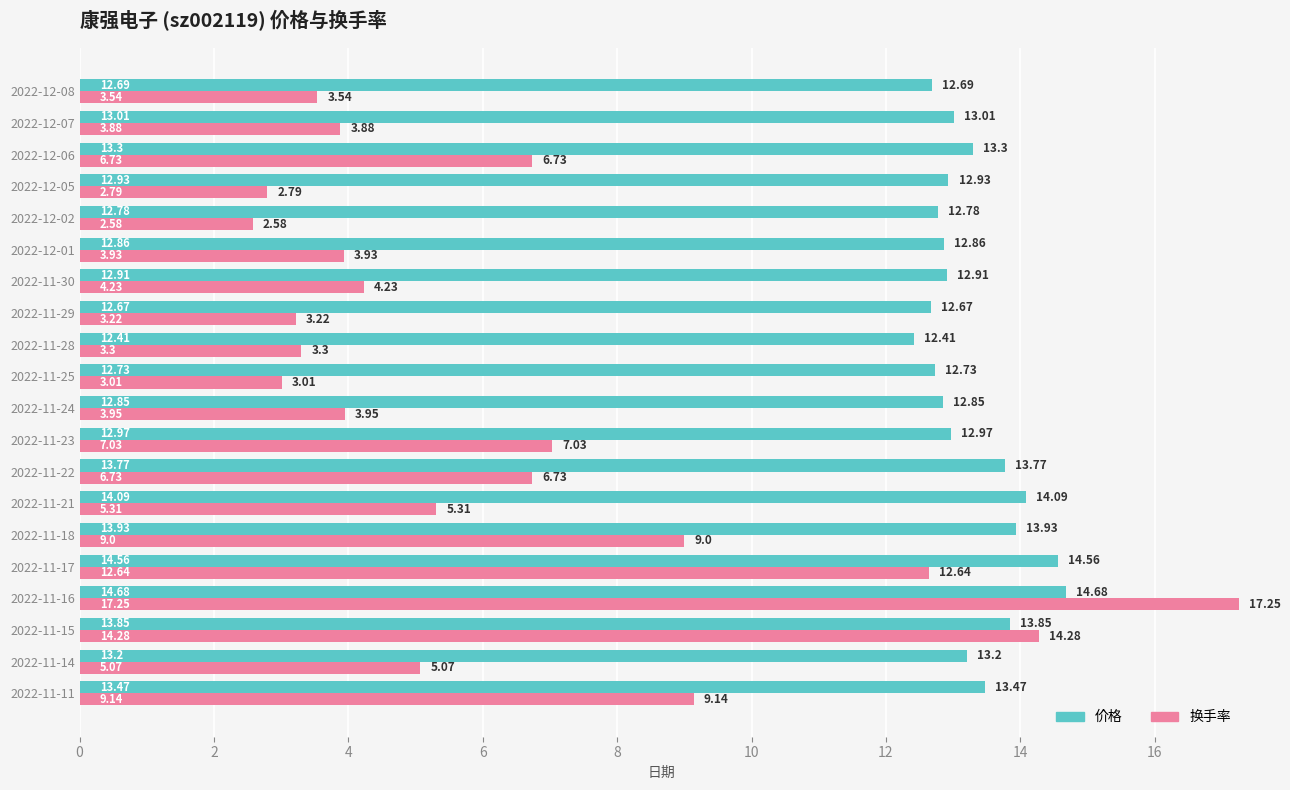

List the series in order of their overall mean, lowest first.

换手率, 价格